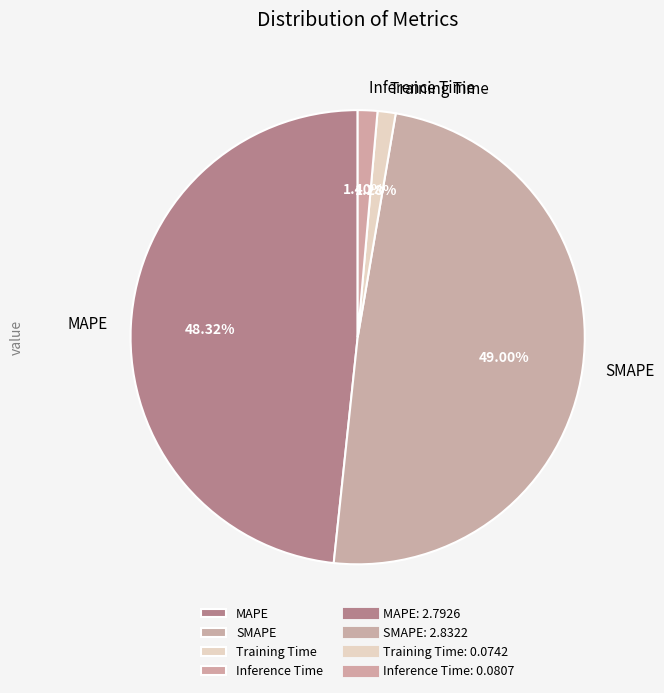

How many segments does this pie chart have?

4